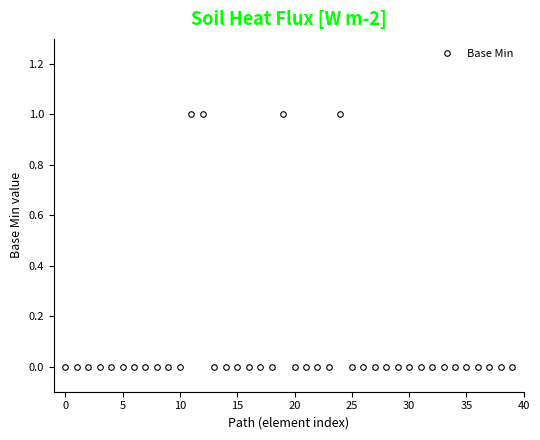

True or false: there are more than 1 points higher than both neighbors.

True